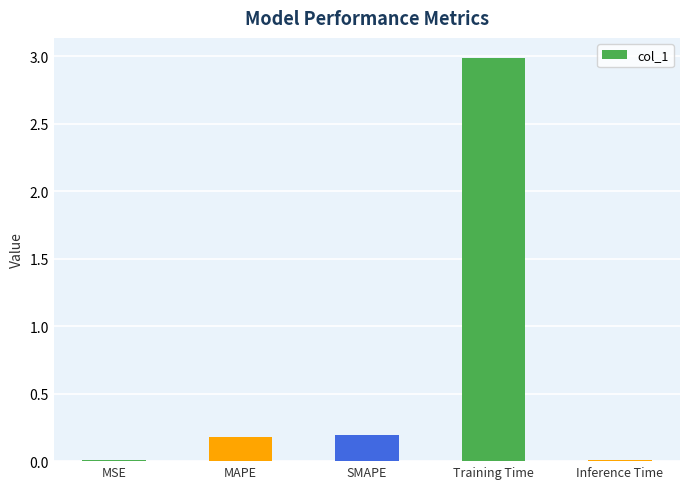

Which label corresponds to the largest value in the chart?

Training Time